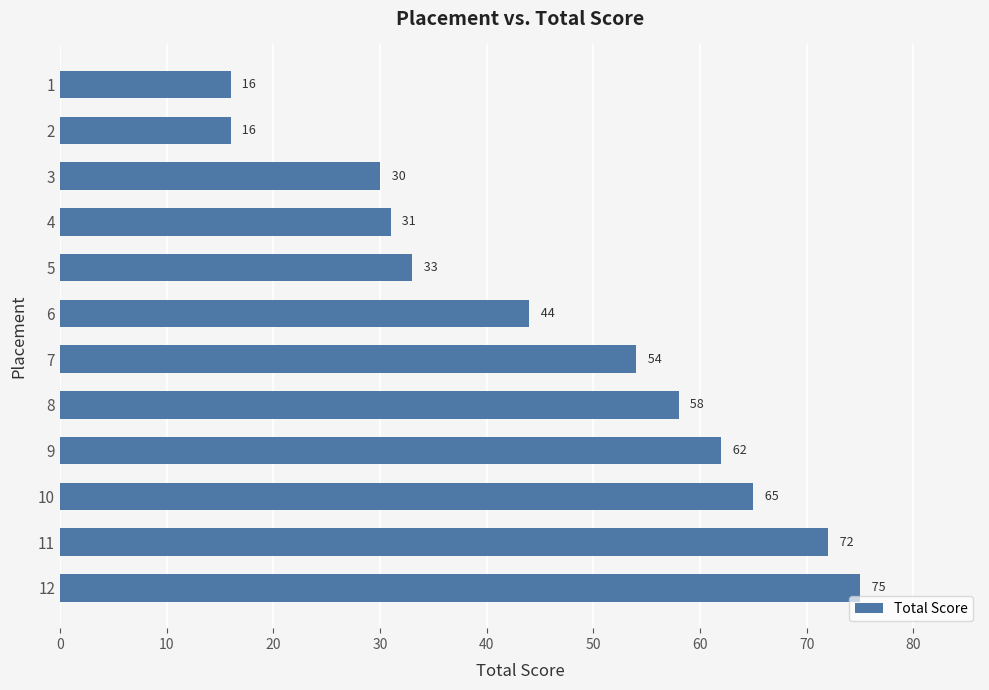

The chart shows a value of 54 at 7. True or false?

True